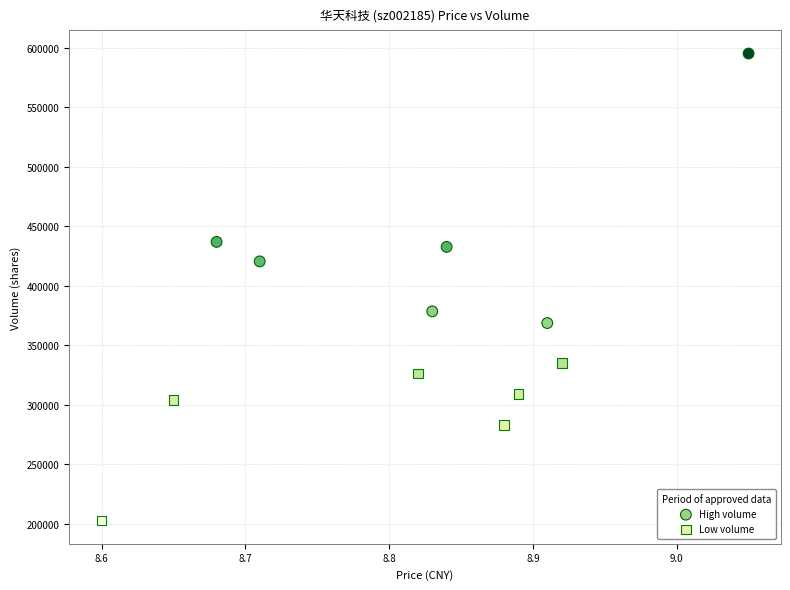

Which series has the largest Y range (max minus min)?

High volume